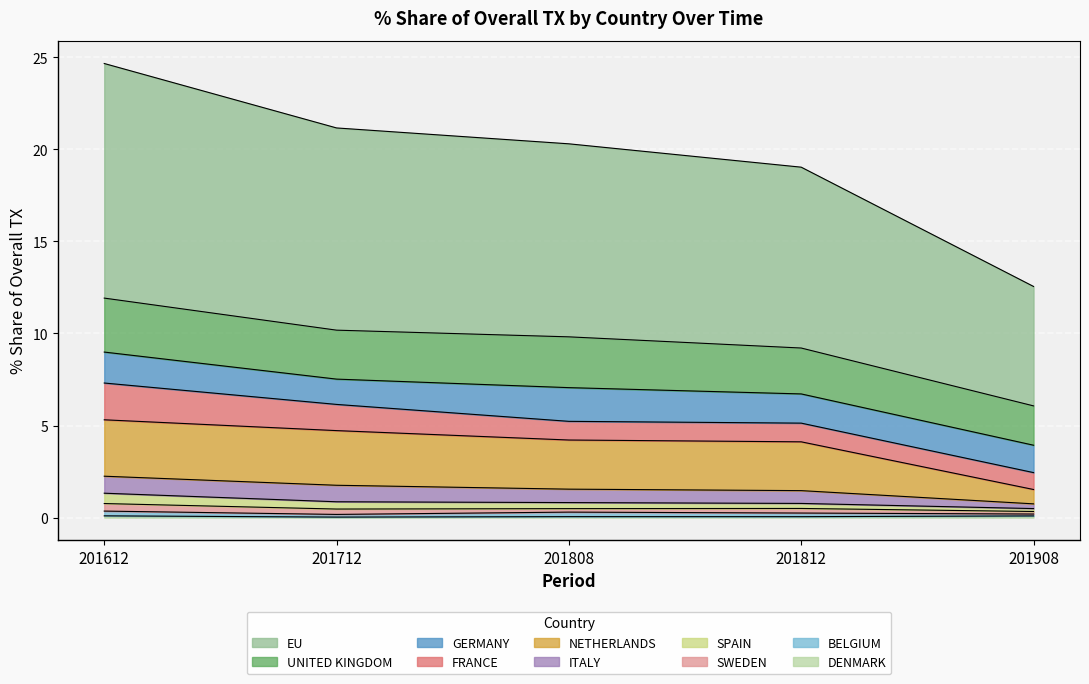

Where does the 201808_% Share series first go above 1?

EU